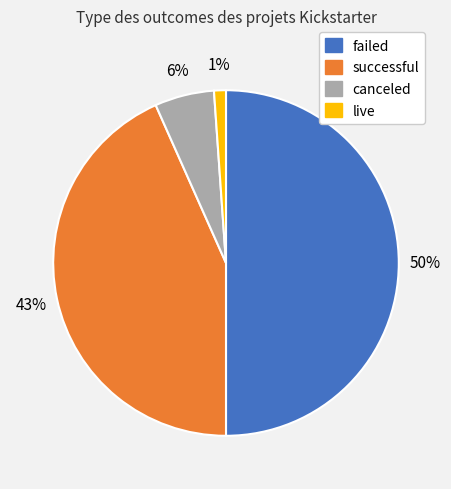

Between successful and failed, which is larger?

failed